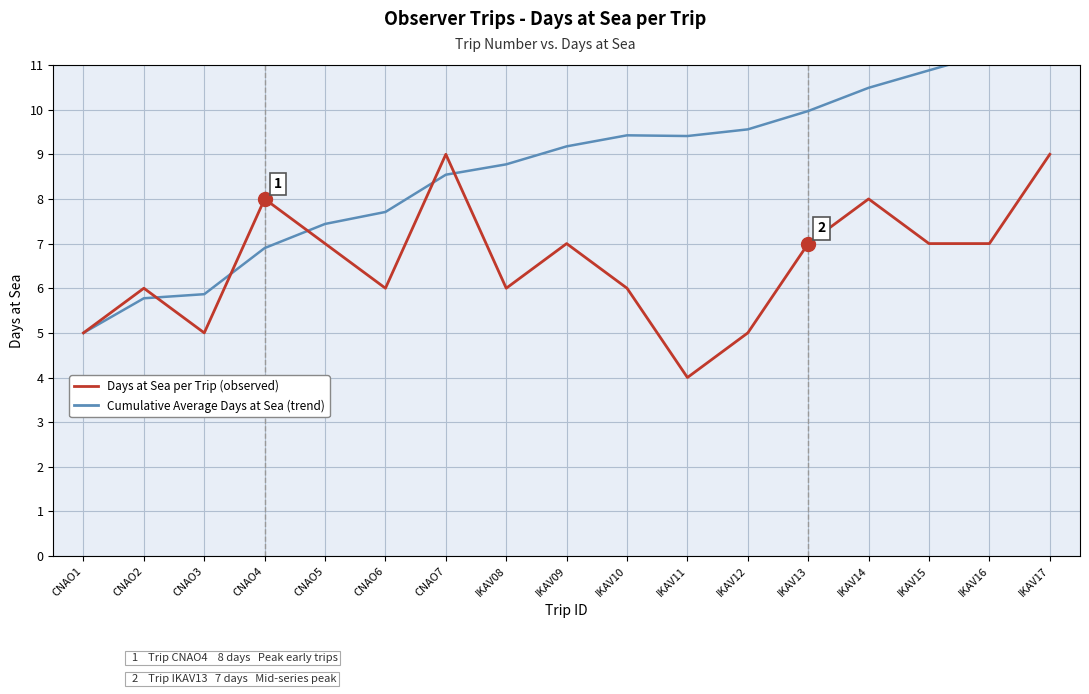

True or false: Cumulative Average Days at Sea (trend) has a value of 5.0 at CNAO1.

True